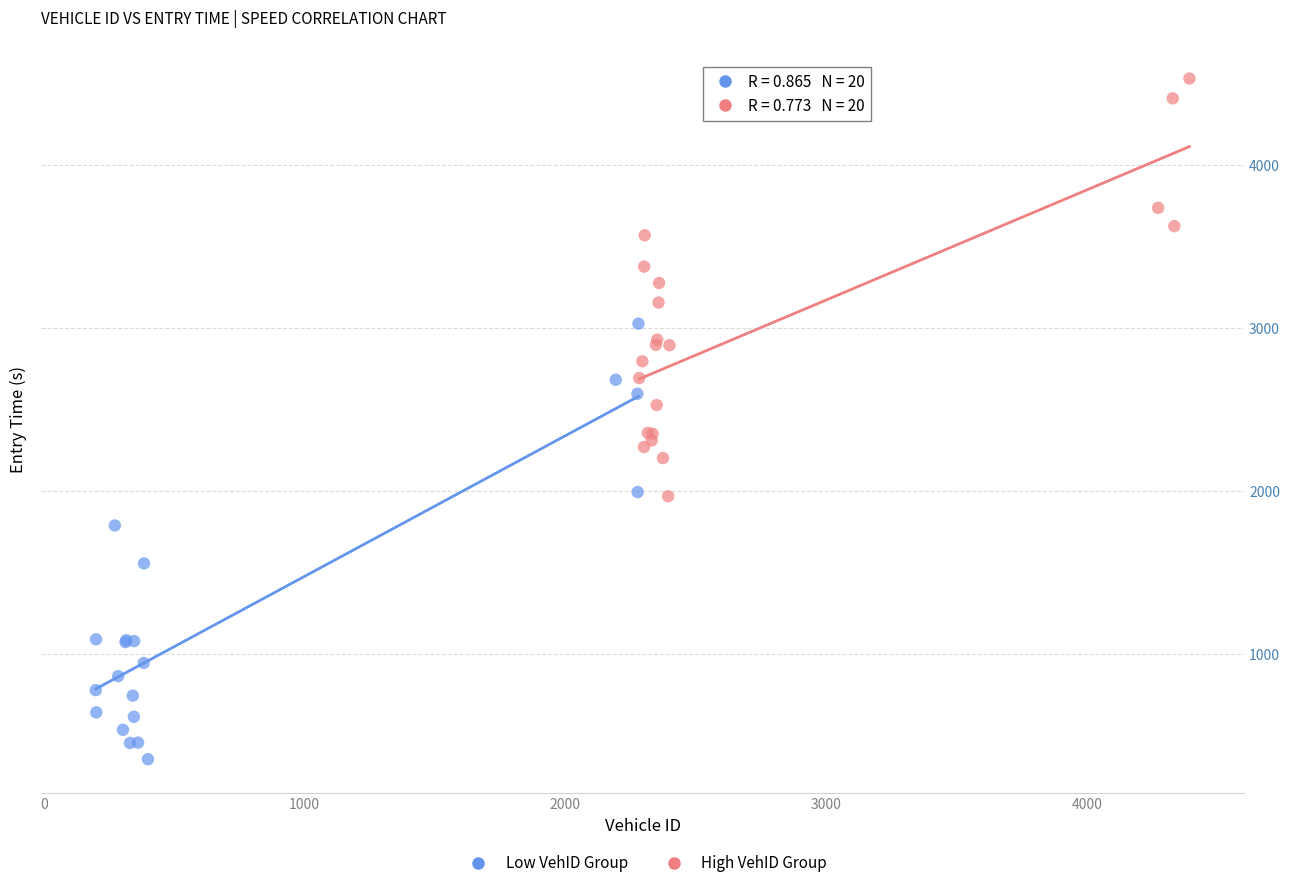

Which series contains the highest Y value?

High VehID Group